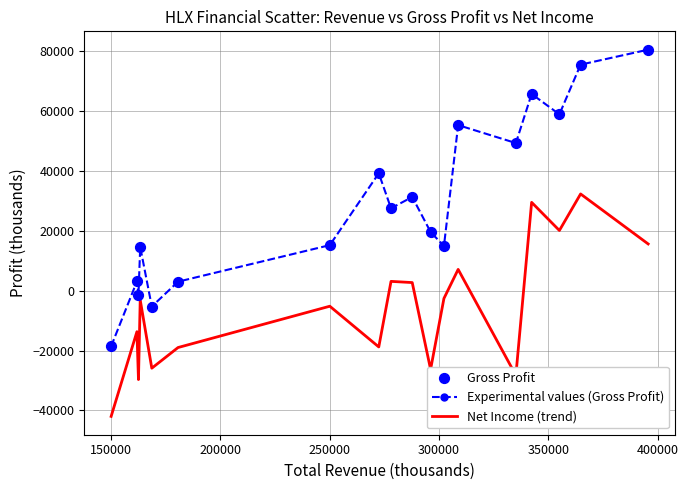

Which series has the widest spread of values?

Experimental values (Gross Profit)